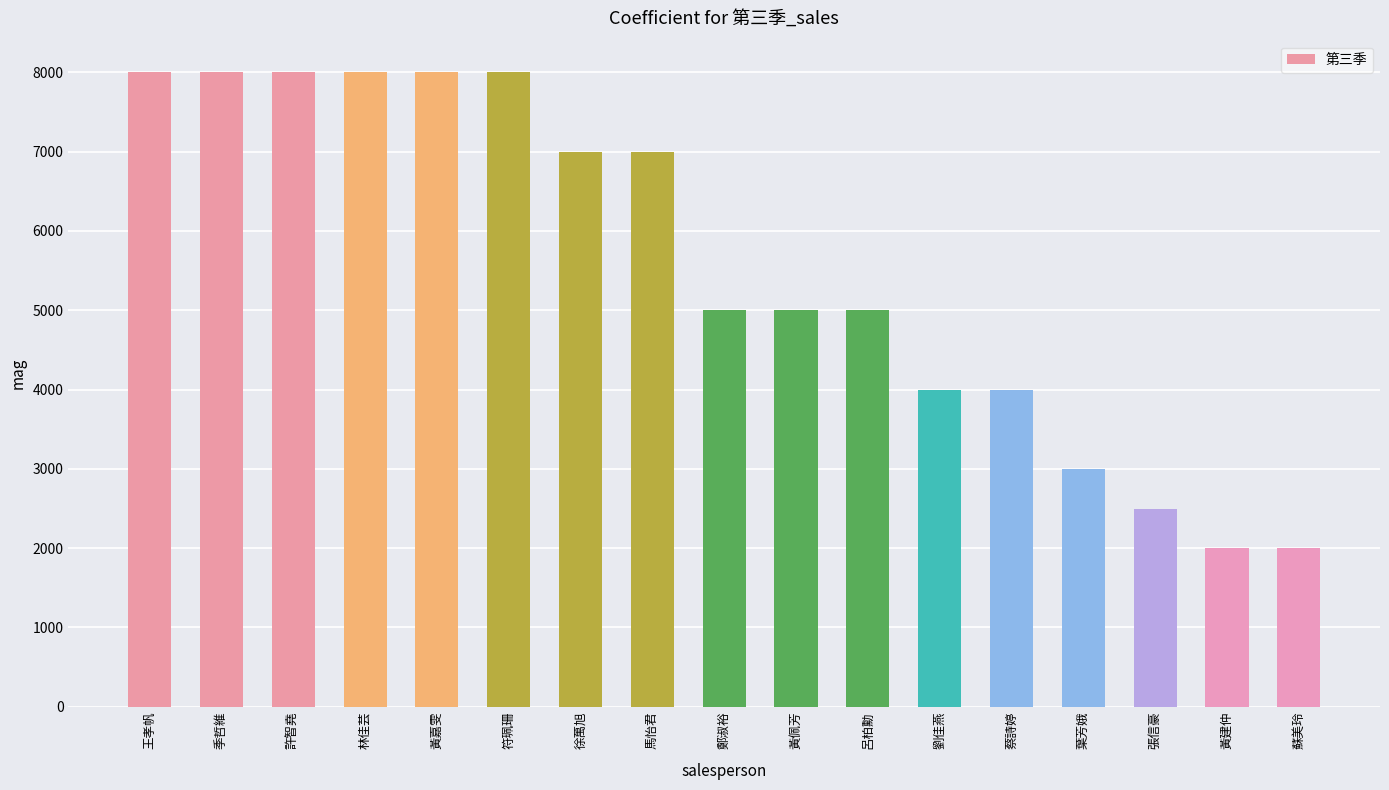

What is the greatest value displayed?

8000